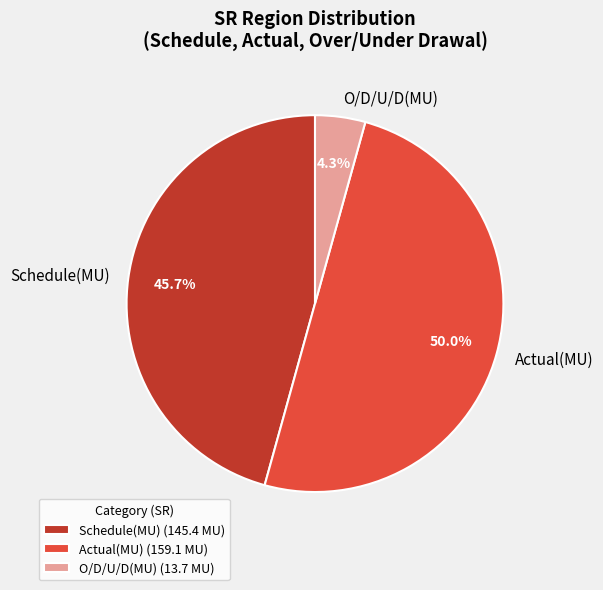

Count the number of slices in the pie.

3